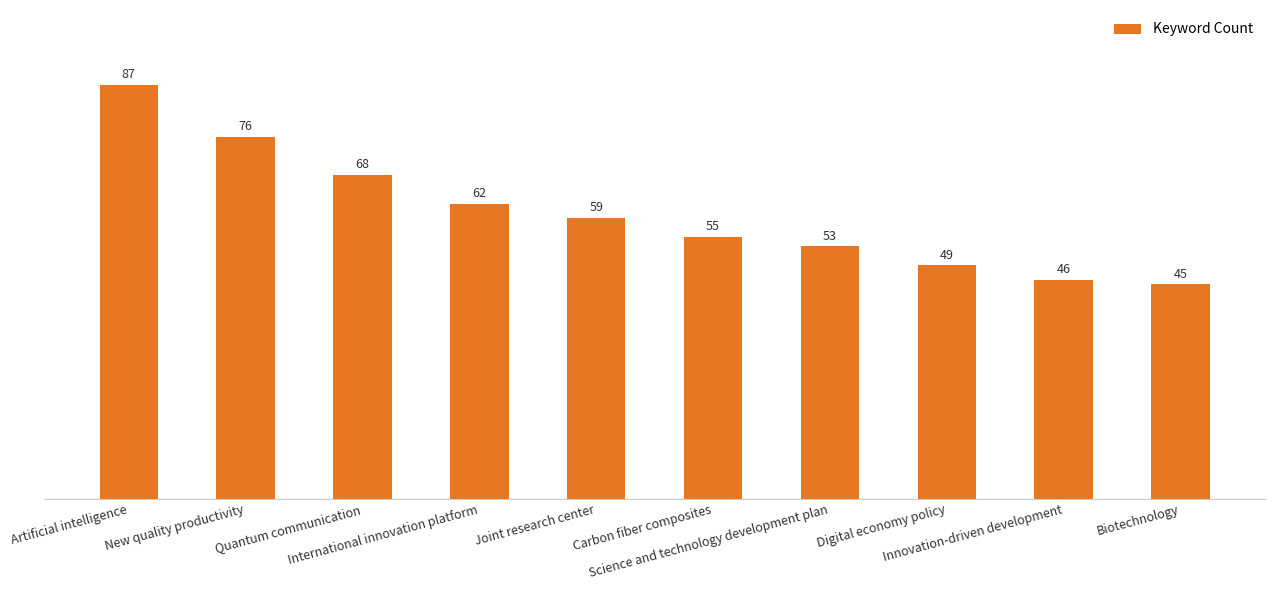

What is the label of the 9th bar from the right?

New quality productivity